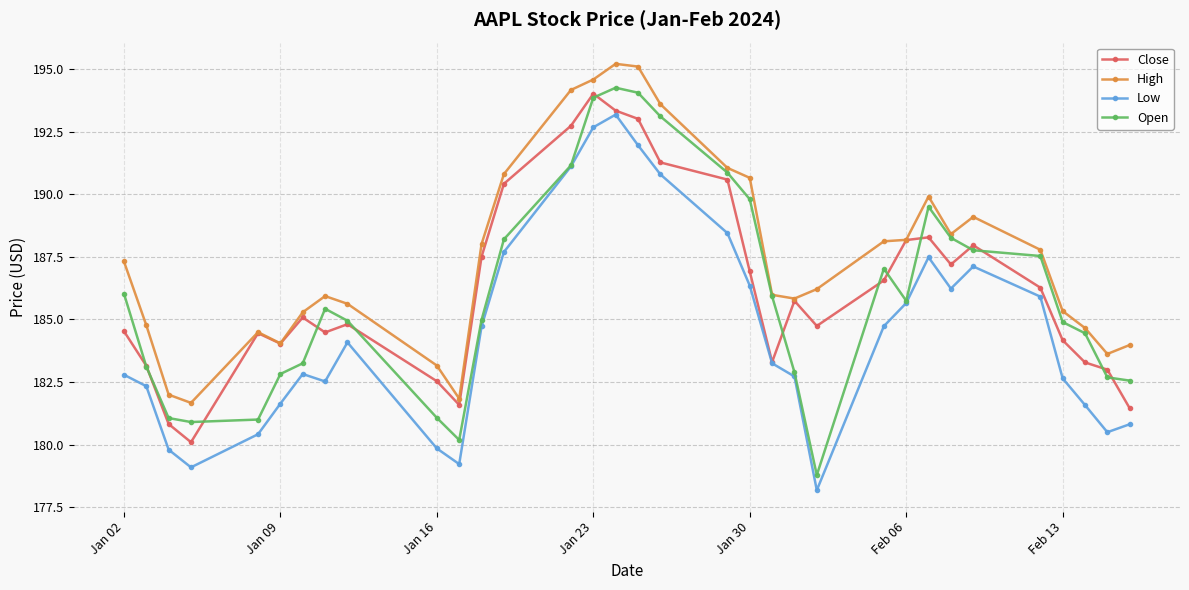

What is the value of the Open point at the 29th from the left?

187.5